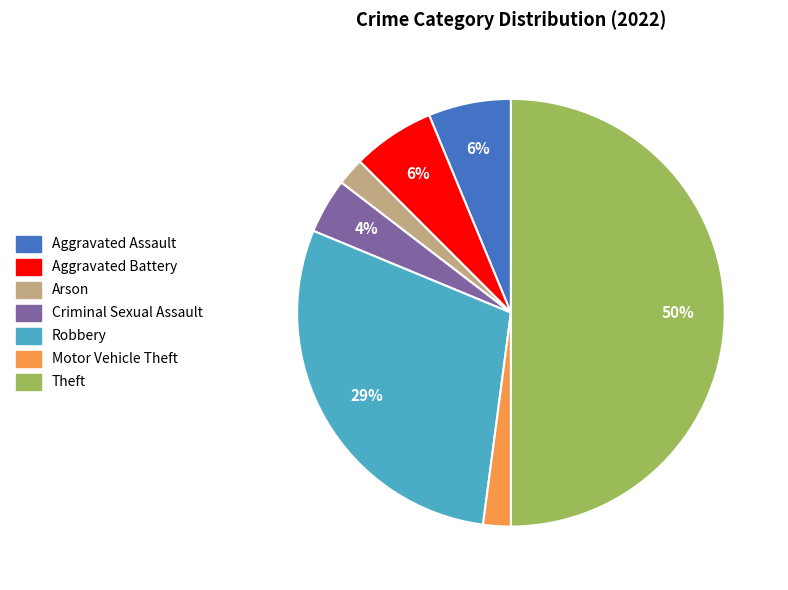

The Aggravated Assault slice represents 6% of the pie. True or false?

True